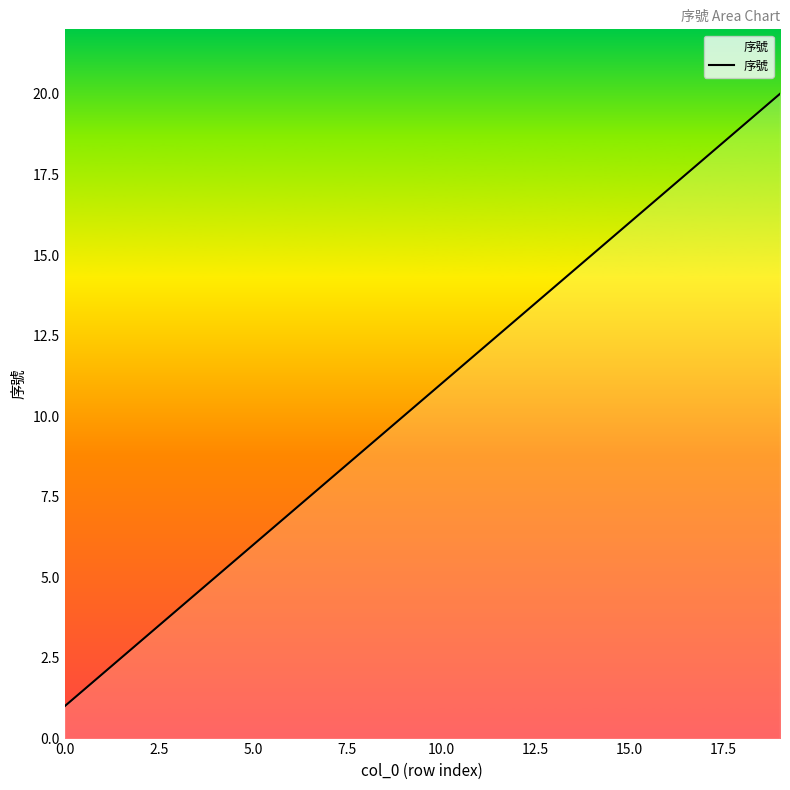

What is the greatest value displayed?

20